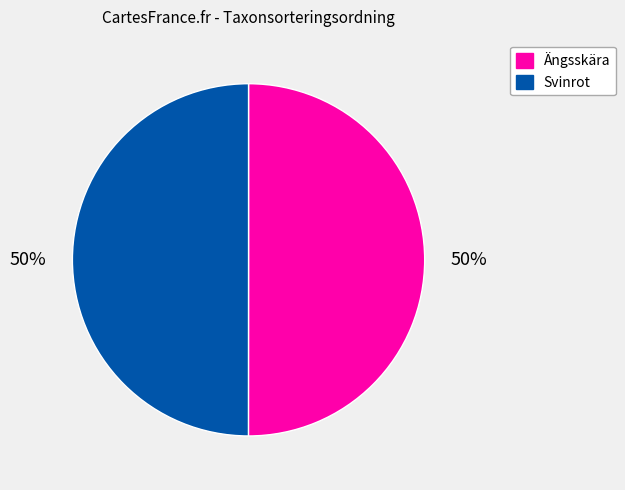

How many slices are in this pie chart?

2